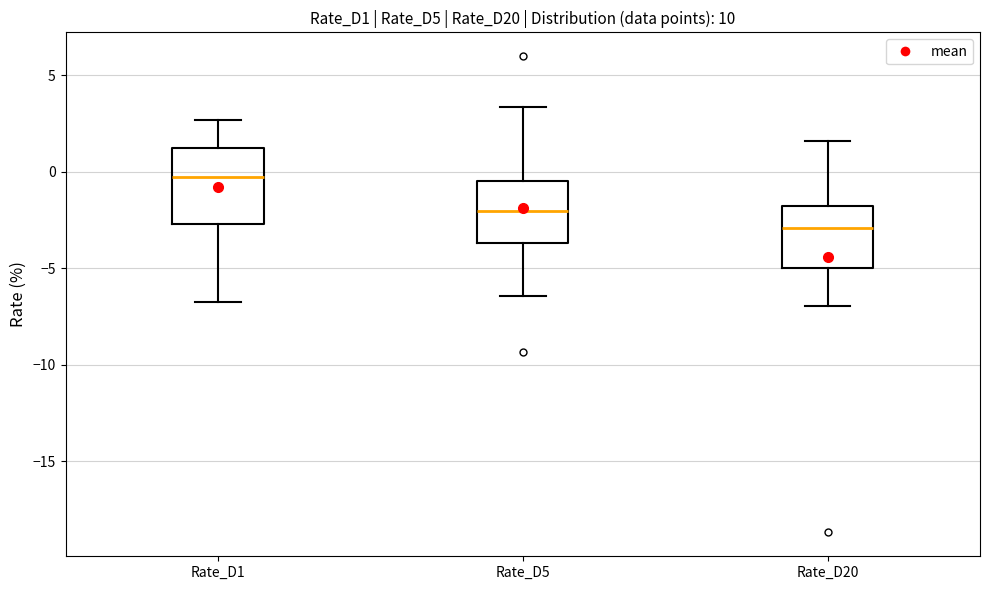

Which box's median line is the lowest?

Rate_D20